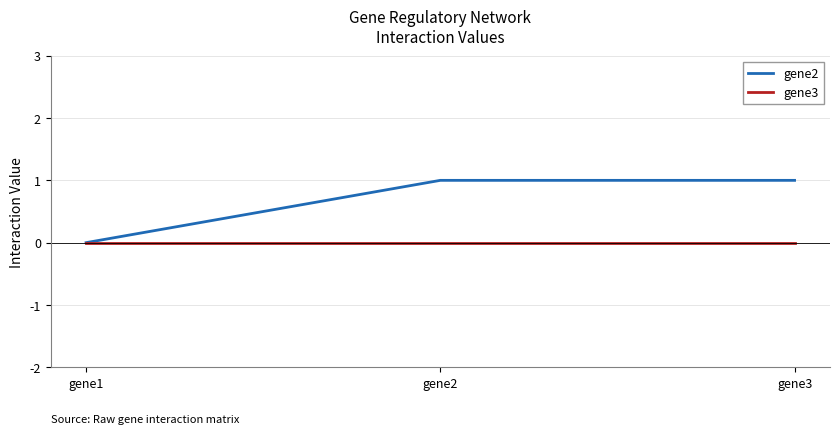

Is it true that gene2 equals 0 at gene1?

True